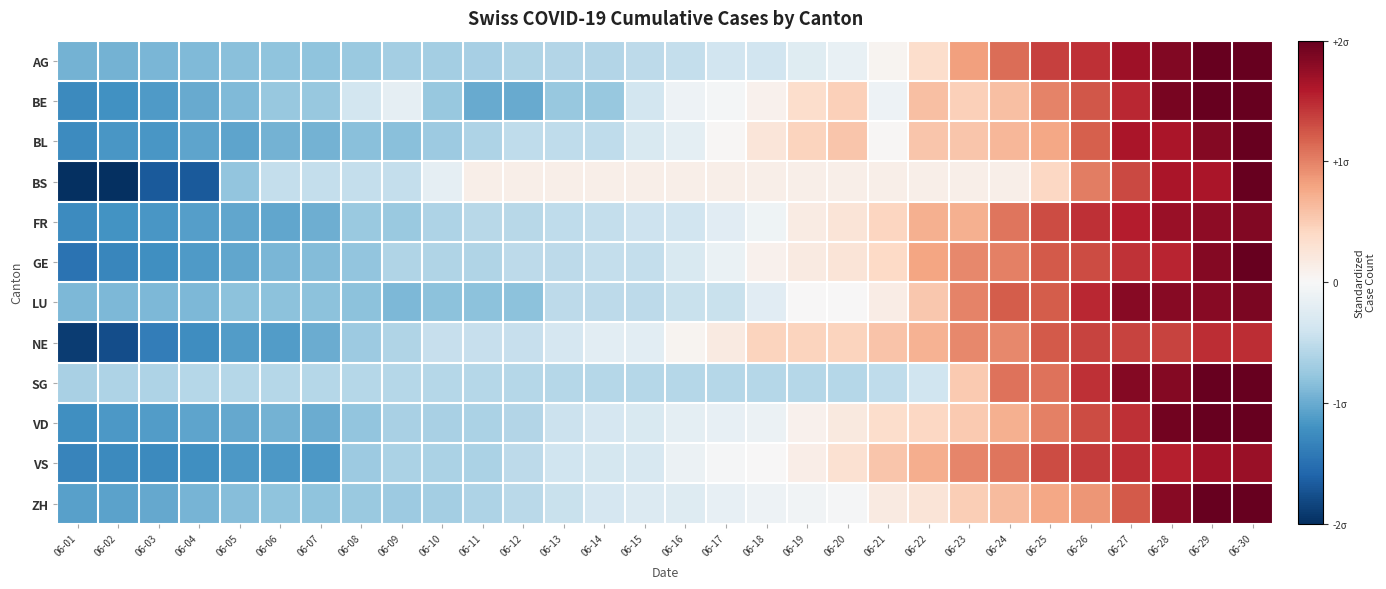

Which label corresponds to the smallest value in the chart?

06-01